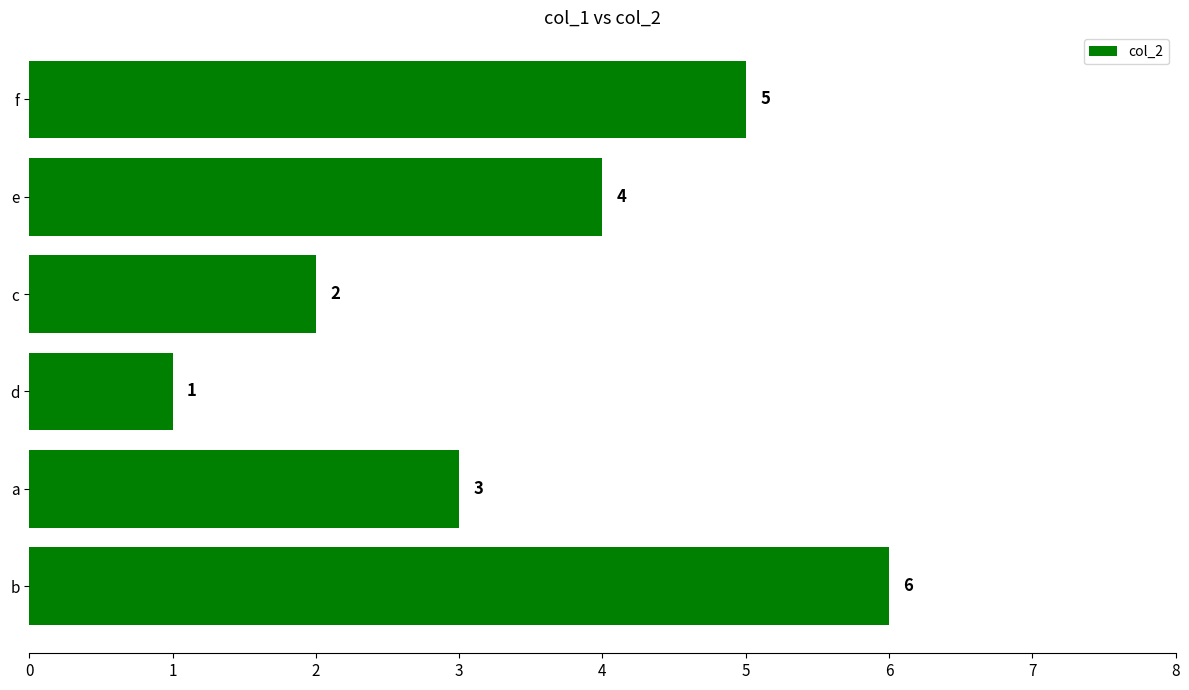

What is the sum of all values?

21